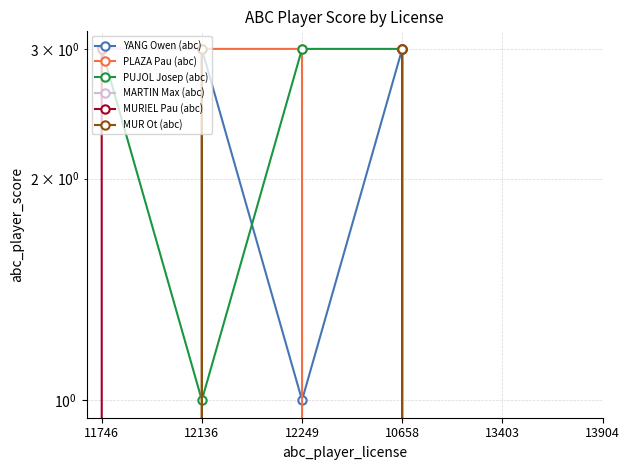

At which label is YANG Owen (abc) closest to 2?

11746